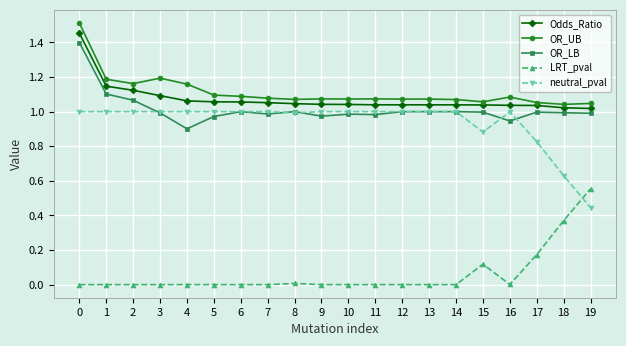

The LRT_pval series shows -0.3 at 2. True or false?

False